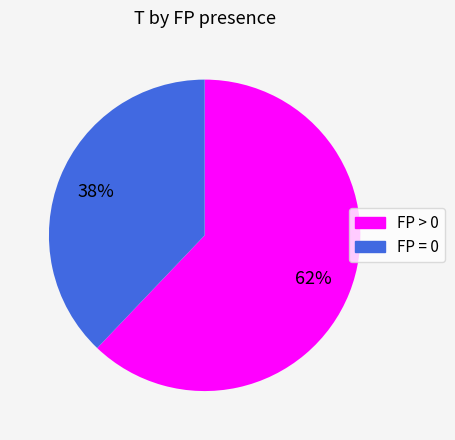

To the nearest percent, what is the average slice percentage?

50%